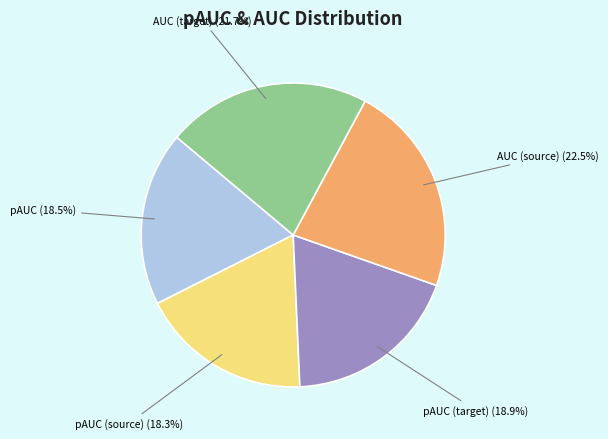

Does any single category account for the majority?

No